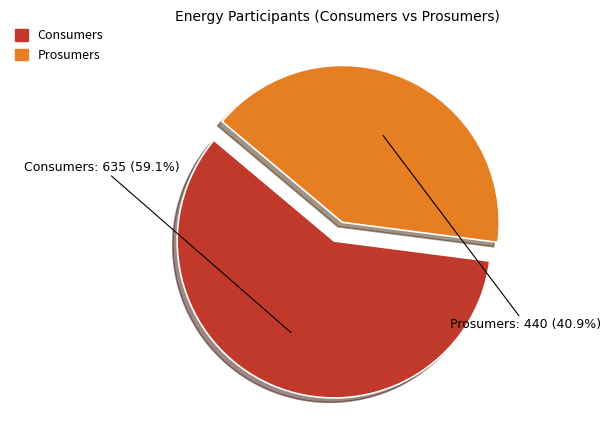

What is the total percentage of Prosumers and Consumers?

100.0%